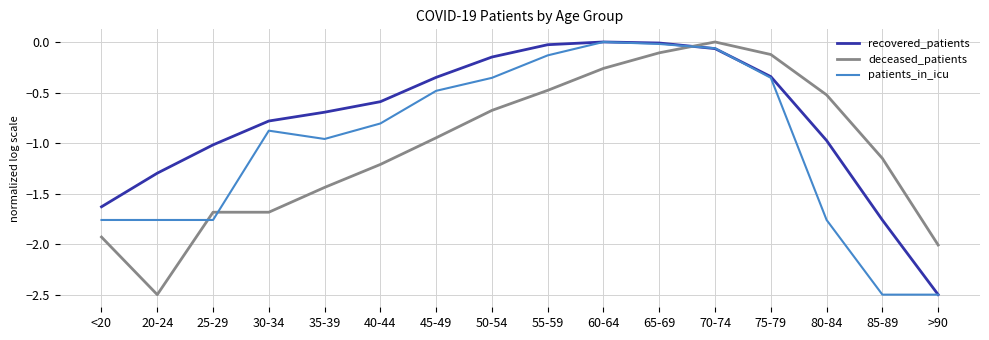

What is the smallest value displayed?

-2.5